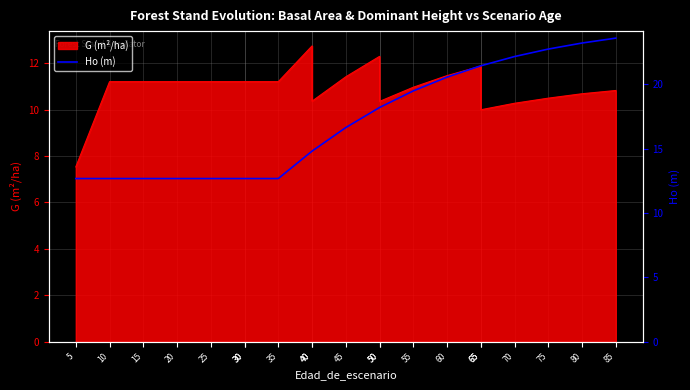

Does the chart have visible grid lines?

Yes